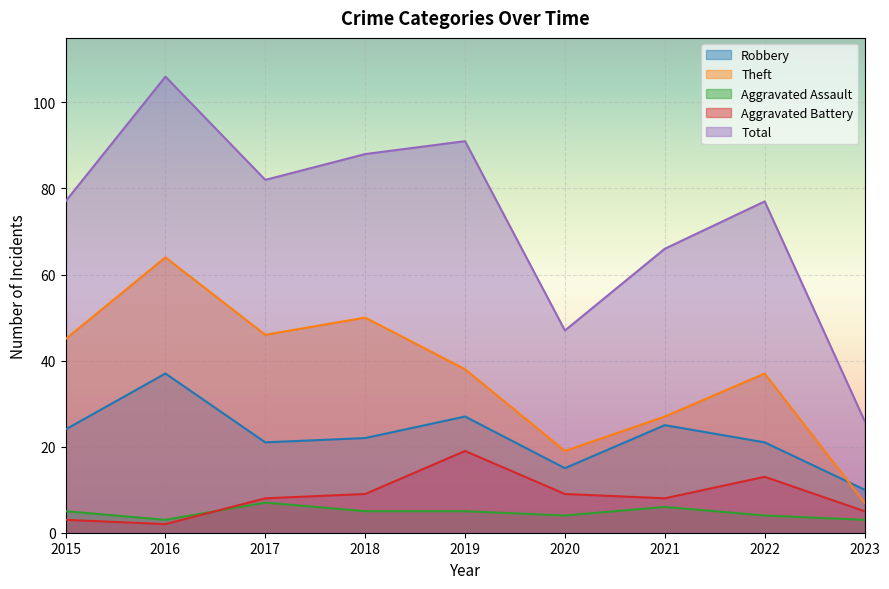

Reading left to right, what are all the values shown in this chart?

Robbery: 2015=24	2016=37	2017=21	2018=22	2019=27	2020=15	2021=25	2022=21	2023=10
Theft: 2015=45	2016=64	2017=46	2018=50	2019=38	2020=19	2021=27	2022=37	2023=7
Aggravated Assault: 2015=5	2016=3	2017=7	2018=5	2019=5	2020=4	2021=6	2022=4	2023=3
Aggravated Battery: 2015=3	2016=2	2017=8	2018=9	2019=19	2020=9	2021=8	2022=13	2023=5
Total: 2015=77	2016=106	2017=82	2018=88	2019=91	2020=47	2021=66	2022=77	2023=26